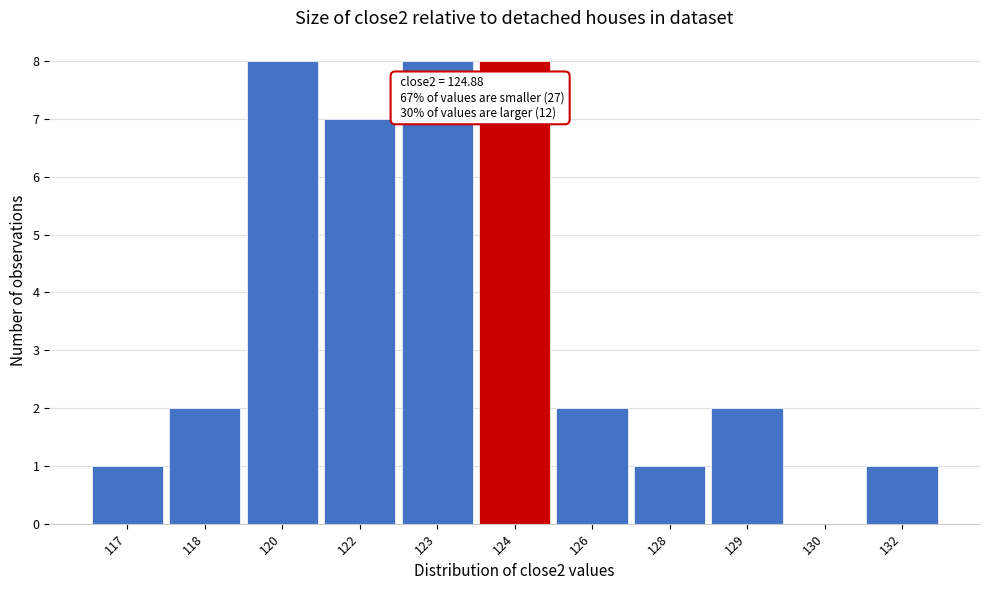

Reading right to left, list all the values displayed in this chart.

132=1	130=0	129=2	128=1	126=2	124=8	123=8	122=7	120=8	118=2	117=1